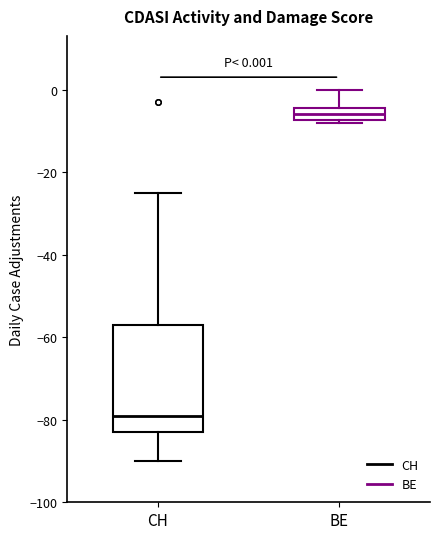

Which box has the highest median line?

BE